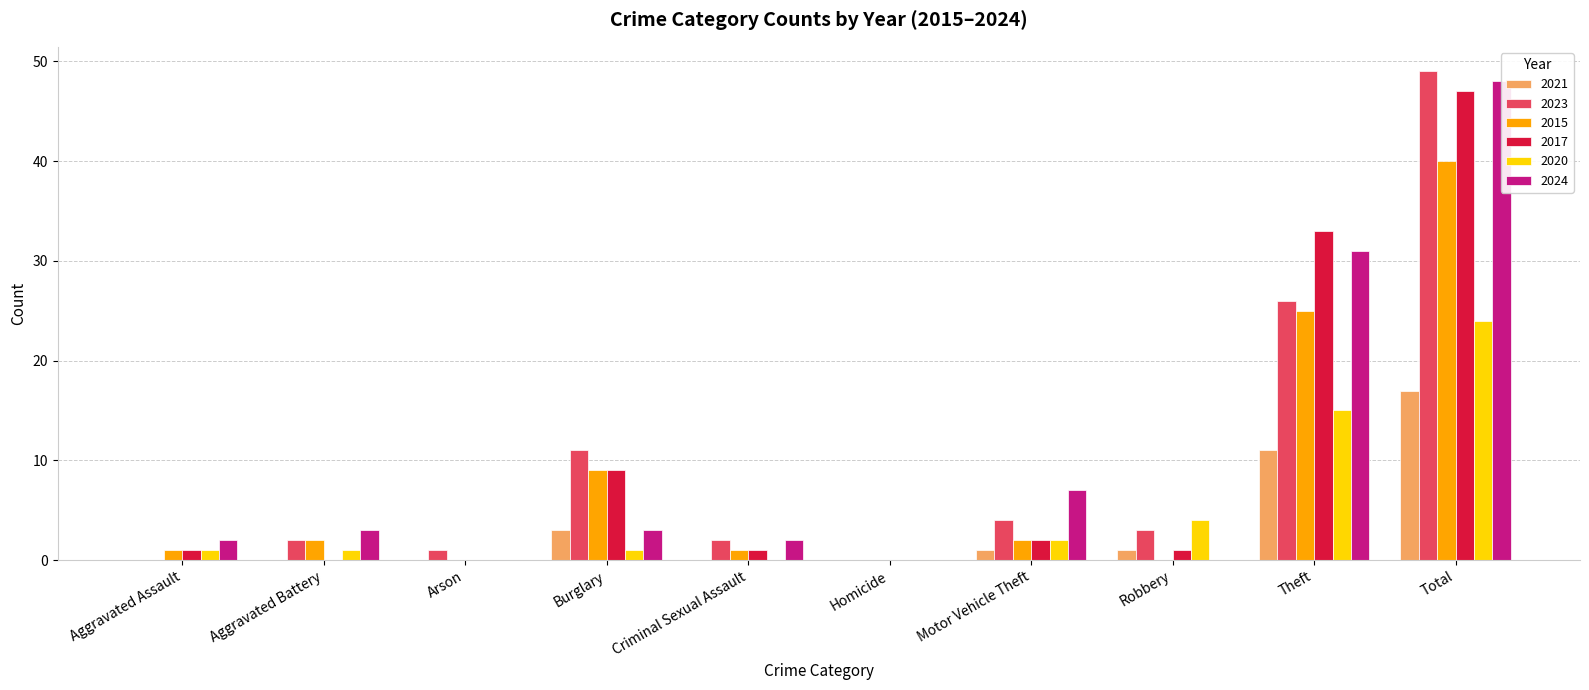

What is the difference between the 2020 values at Total and Homicide?

24